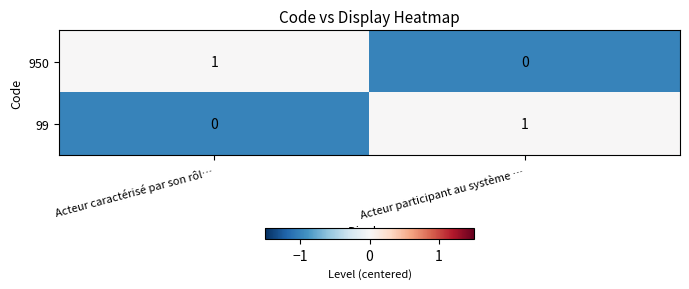

Reading left to right, extract all data points from this chart.

950: Acteur caractérisé par son rôl…=1	Acteur participant au système …=0
99: Acteur caractérisé par son rôl…=0	Acteur participant au système …=1